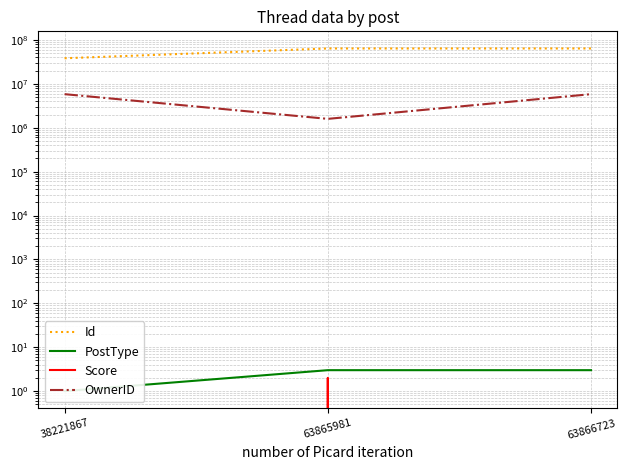

The value of Score at 38221867 is -1. True or false?

False